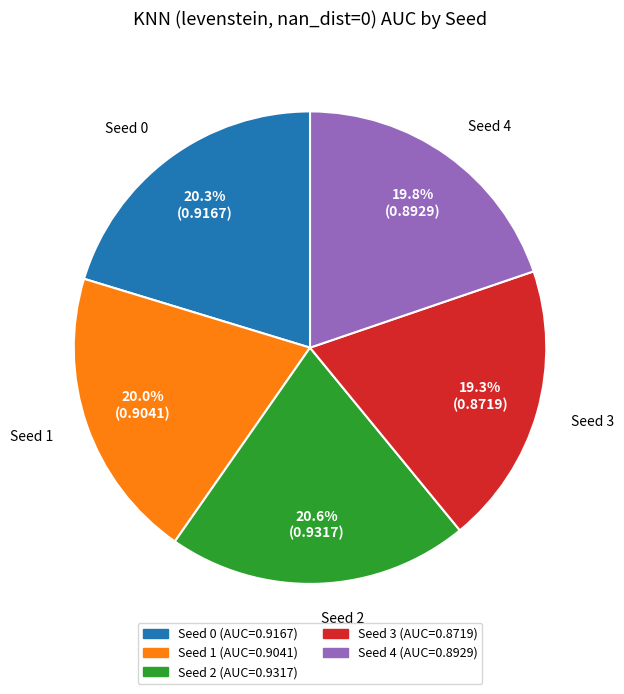

How many slices are in this pie chart?

5